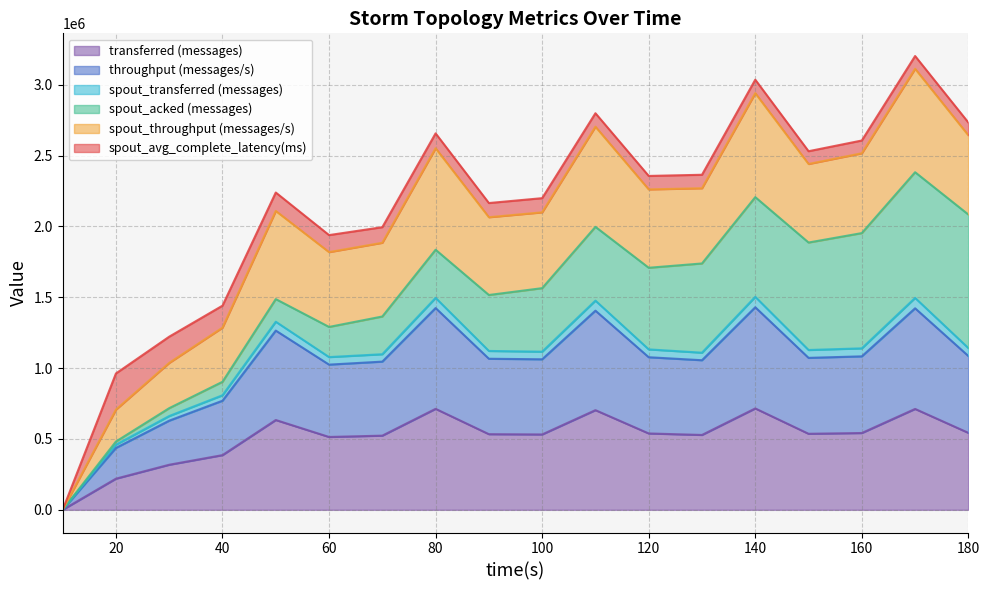

What is the maximum value for transferred (messages)?

715440